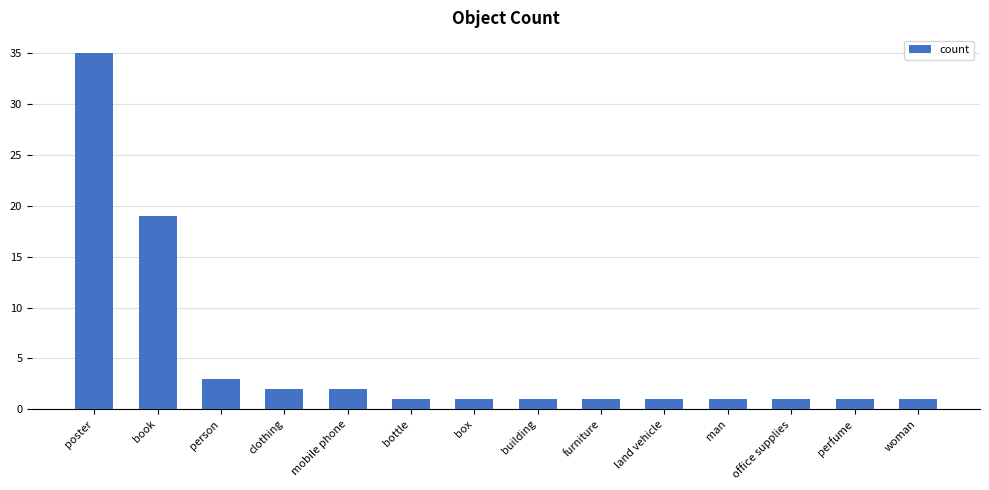

Count the number of data series in this chart.

1